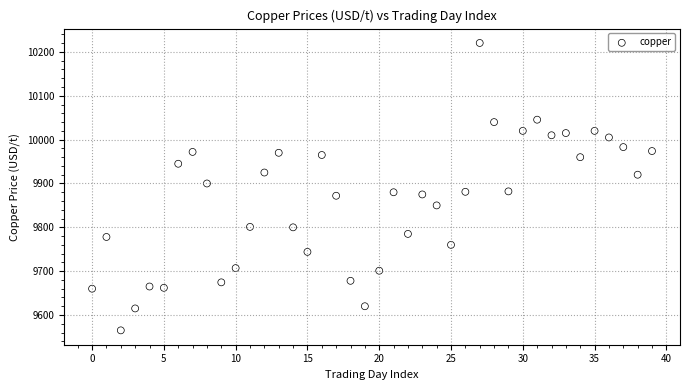

What is the range of Y values (max minus min)?

655.5